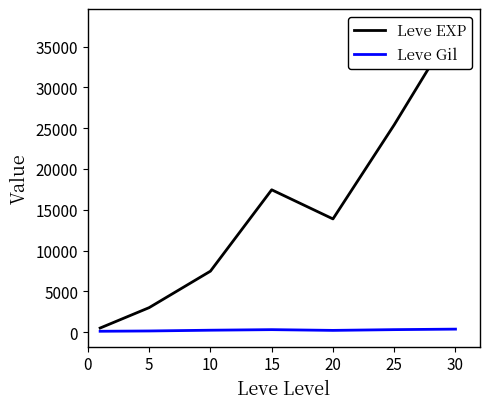

At which label does Leve EXP first exceed 13876?

15